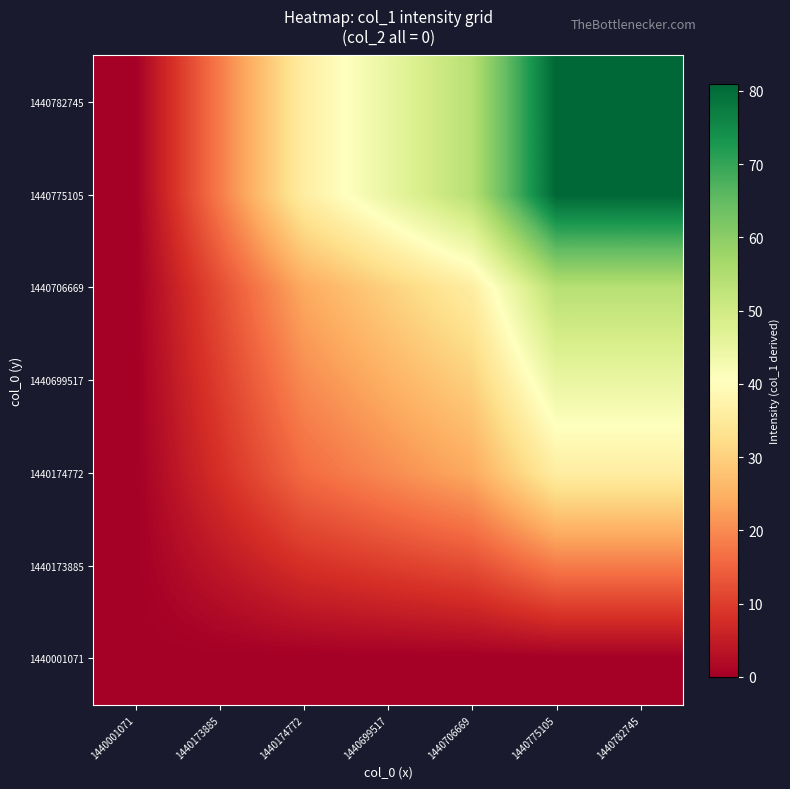

Reading left to right, what are all the values shown in this chart?

1440001071: 1440001071=0	1440173885=0	1440174772=0	1440699517=0	1440706669=0	1440775105=0	1440782745=0
1440173885: 1440001071=0	1440173885=4	1440174772=8	1440699517=10	1440706669=12	1440775105=18	1440782745=18
1440174772: 1440001071=0	1440173885=8	1440174772=16	1440699517=20	1440706669=24	1440775105=36	1440782745=36
1440699517: 1440001071=0	1440173885=10	1440174772=20	1440699517=25	1440706669=30	1440775105=45	1440782745=45
1440706669: 1440001071=0	1440173885=12	1440174772=24	1440699517=30	1440706669=36	1440775105=54	1440782745=54
1440775105: 1440001071=0	1440173885=18	1440174772=36	1440699517=45	1440706669=54	1440775105=81	1440782745=81
1440782745: 1440001071=0	1440173885=18	1440174772=36	1440699517=45	1440706669=54	1440775105=81	1440782745=81